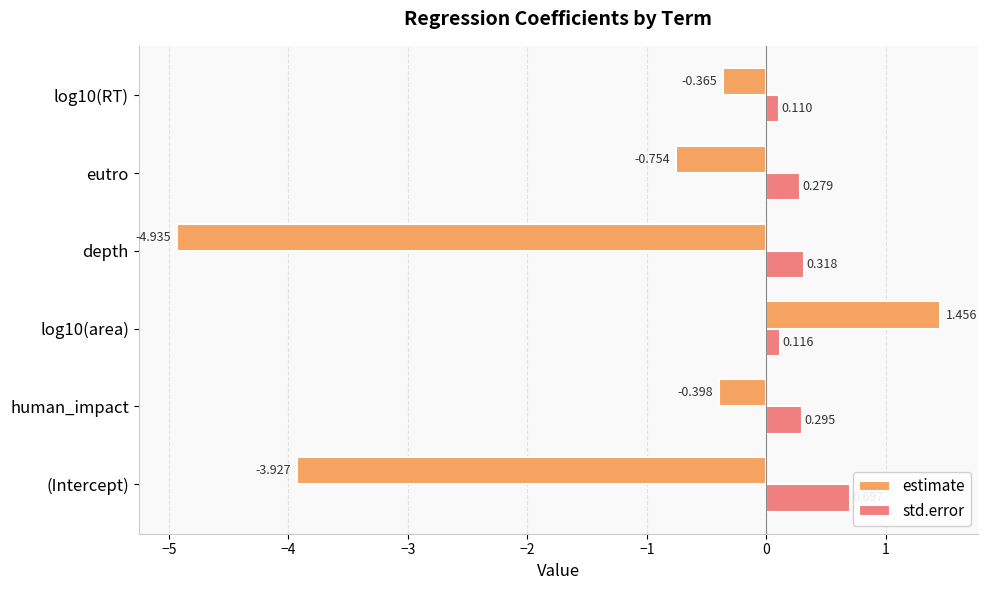

What are all the series names shown in the legend?

estimate, std.error